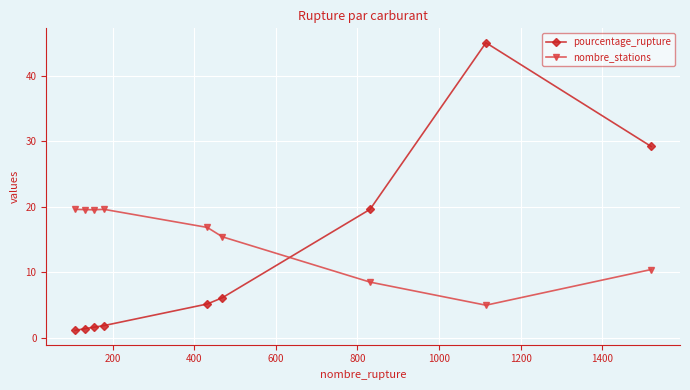

List the series in order of their peak value, highest first.

pourcentage_rupture, nombre_stations